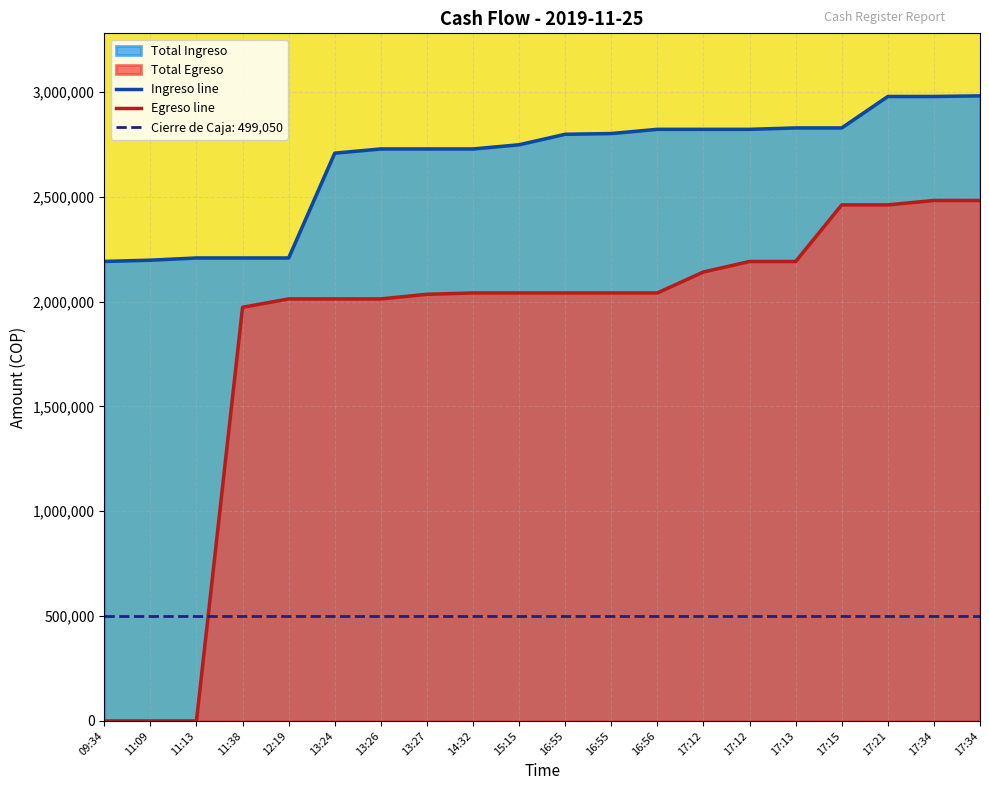

What is the label of the 10th point from the right?

16:55